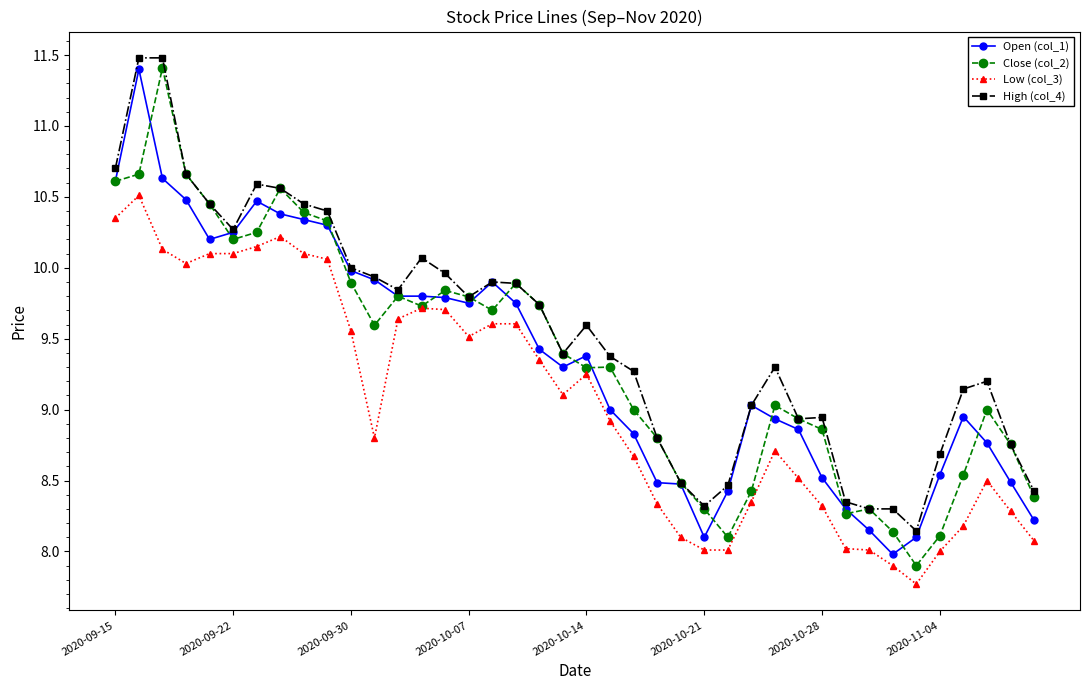

Does the chart have visible grid lines?

No